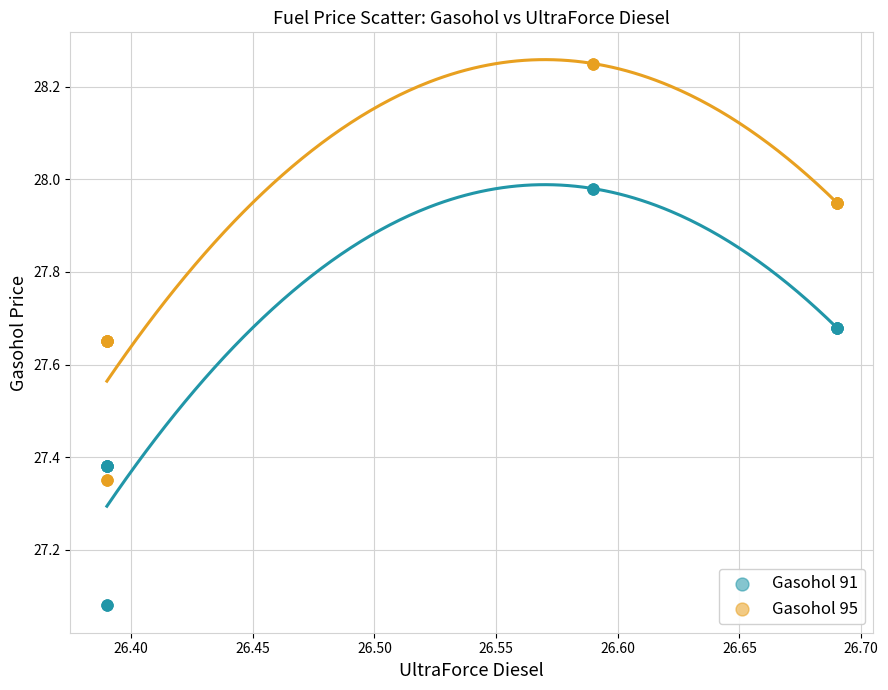

Which series reaches the maximum Y coordinate?

Gasohol 95